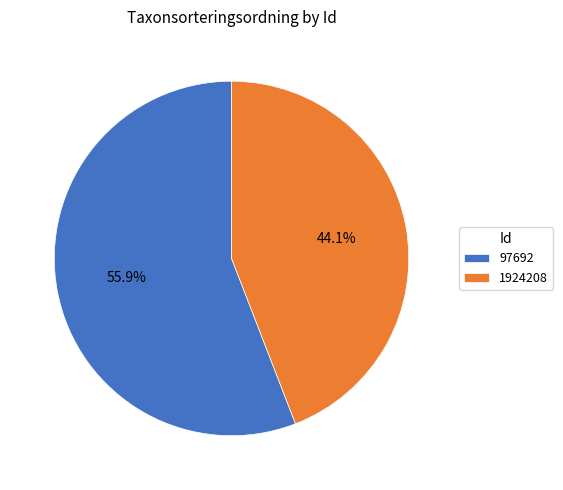

Is there a majority slice in this chart?

Yes